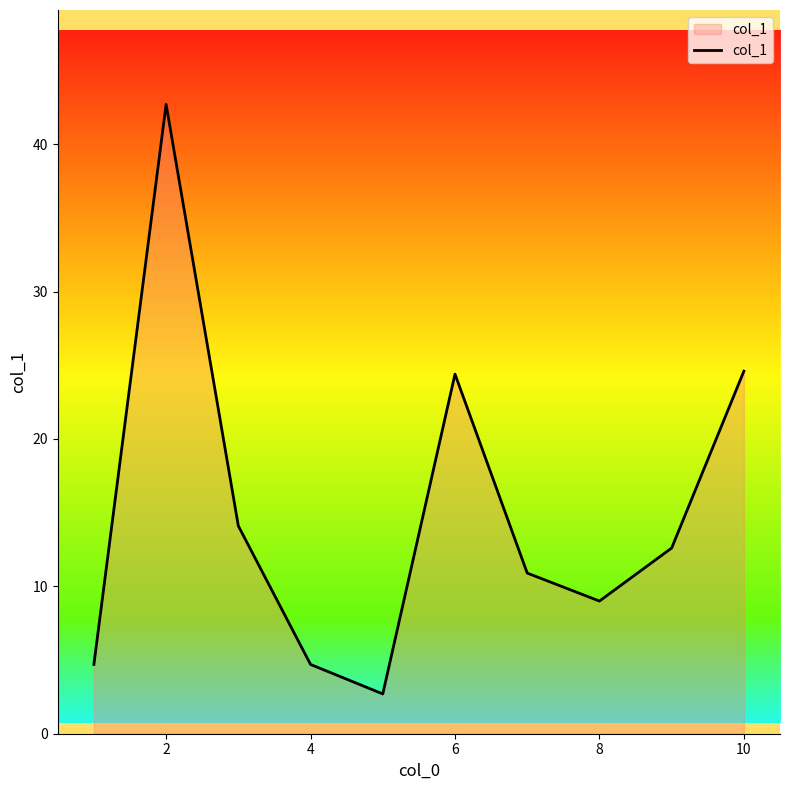

What is the maximum value shown in the chart?

42.7